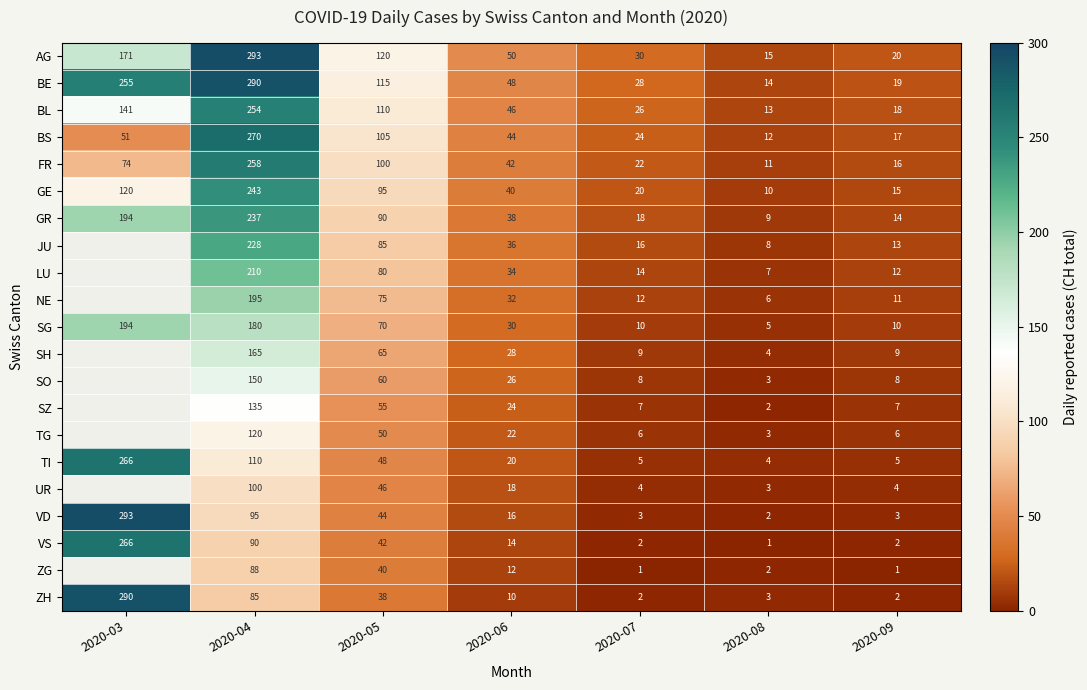

What is the difference between the highest and lowest values at 2020-05?

82